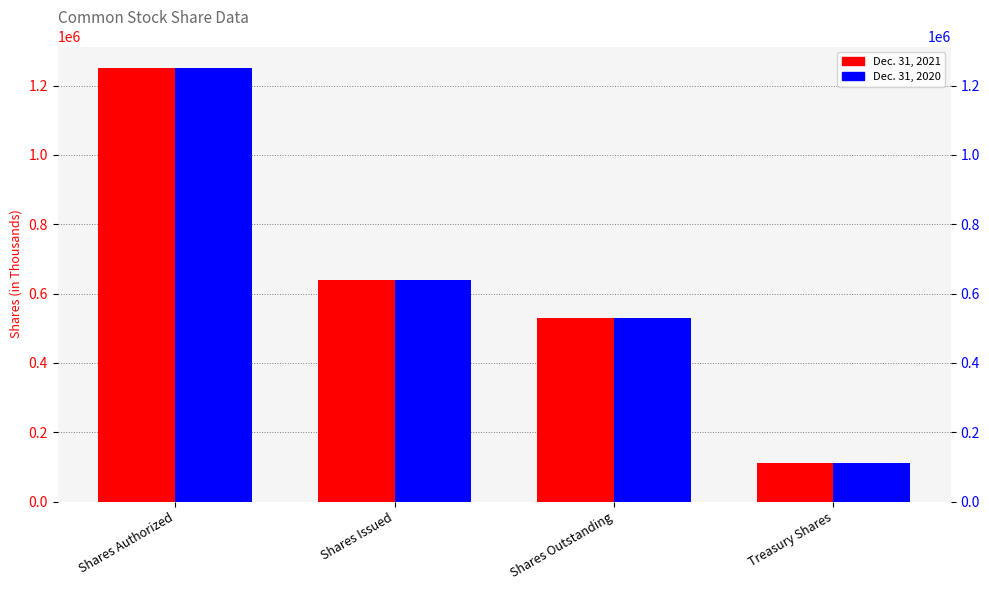

List the series in order of their overall mean, lowest first.

Dec. 31, 2020, Dec. 31, 2021